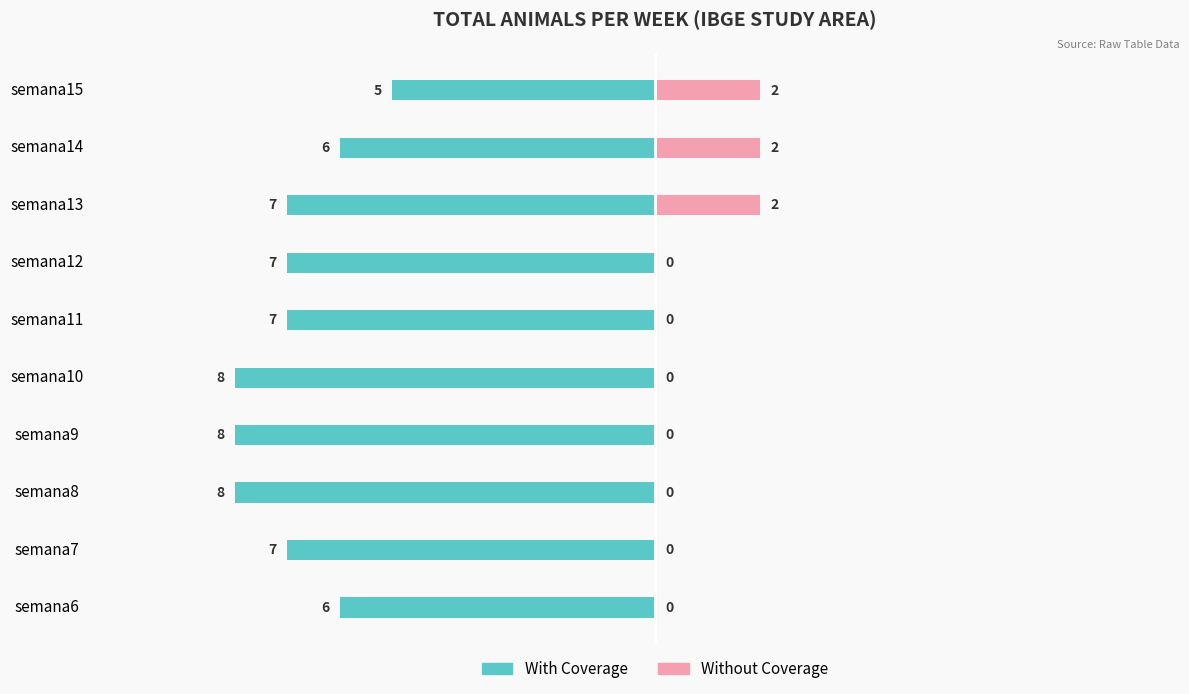

Which series changed the most between semana7 and semana8?

With Coverage